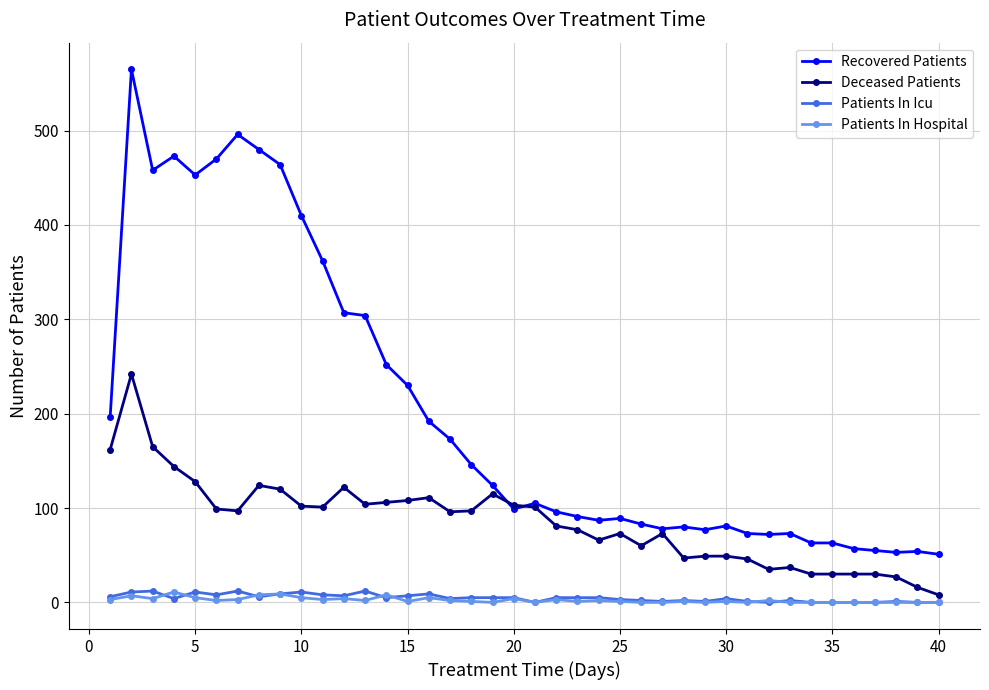

What are all the series names shown in the legend?

Recovered Patients, Deceased Patients, Patients In Icu, Patients In Hospital